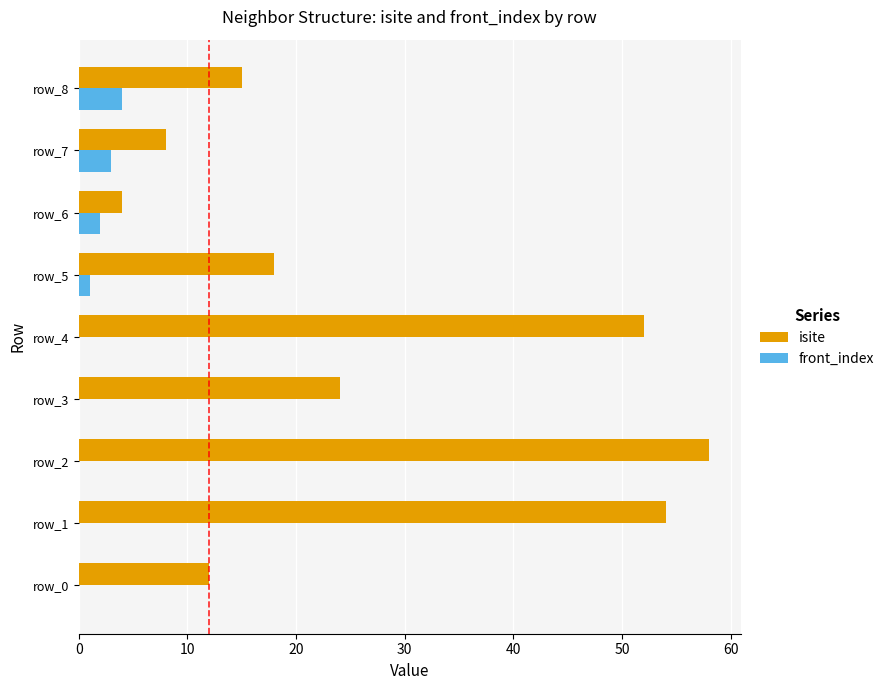

True or false: front_index has a value of 5 at row_7.

False